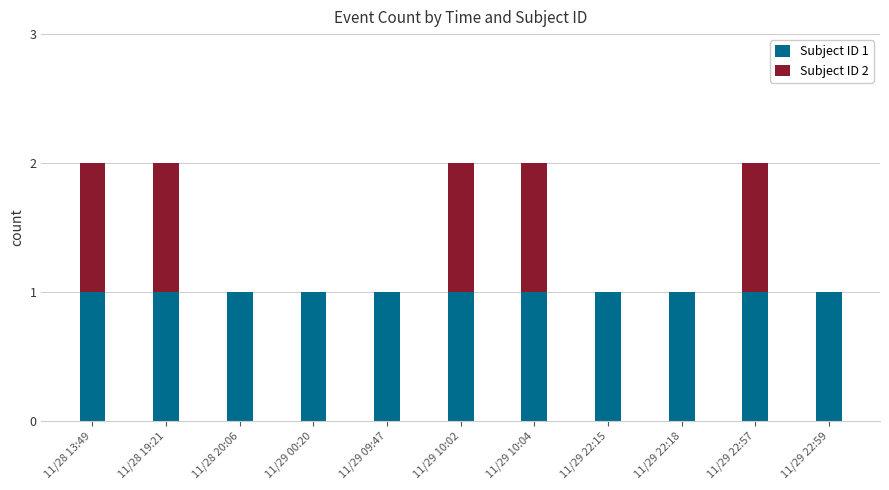

Is it true that Subject ID 1 equals 1 at 11/28 19:21?

True